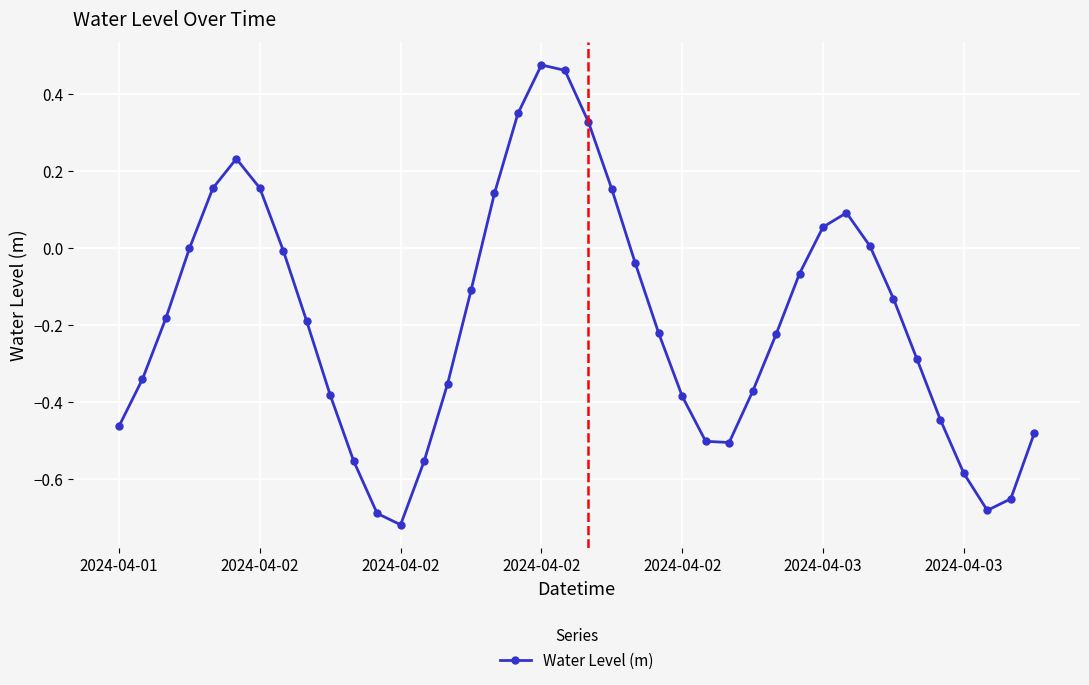

What is the sum of all values?

-7.6